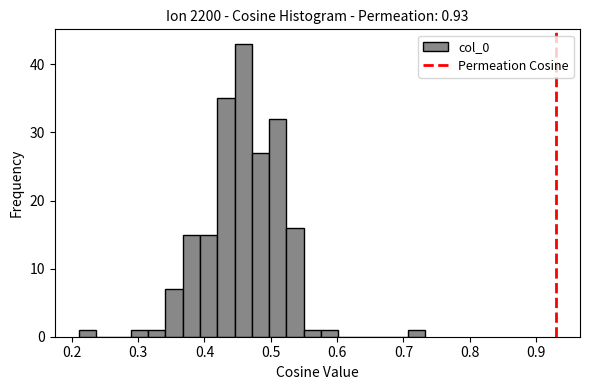

Read against the x-axis, roughly where is the centre of the tallest bar?

0.46